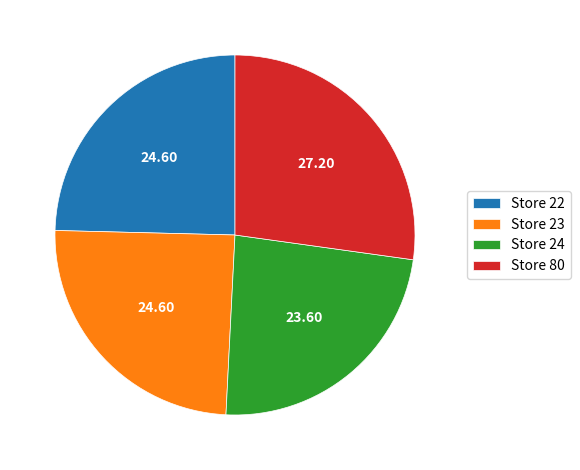

Approximately how many times larger is the value at Store 80 compared to Store 24?

1.2